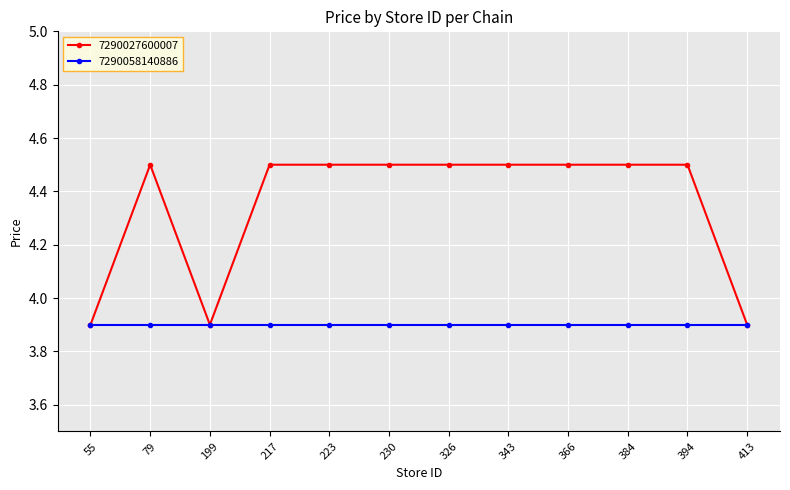

Does the chart have visible grid lines?

Yes